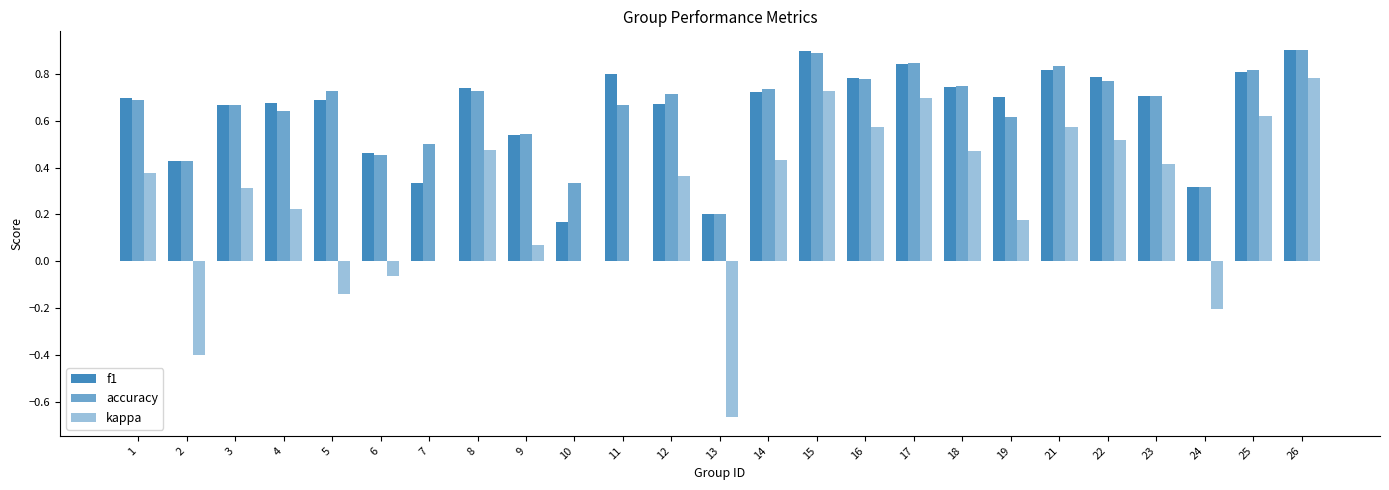

The value of f1 at 22 is 1.1. True or false?

False